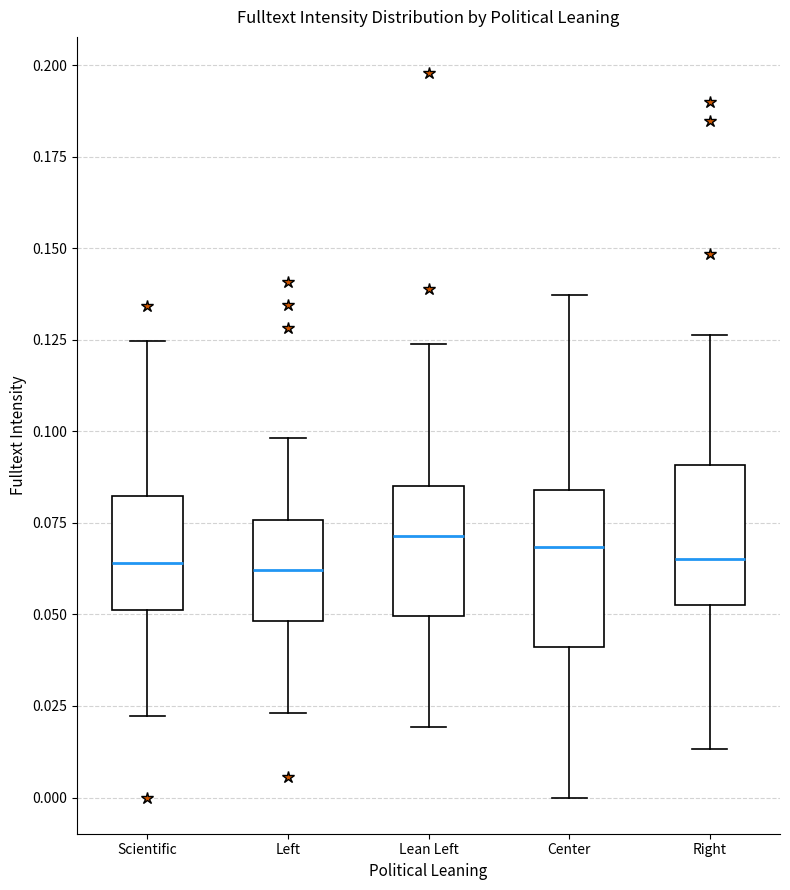

Reading left to right, read every box against the y-axis: the position of its median line, the range the box covers, and the ends of its whiskers. The values are not printed on the chart, so give them approximately, as read against the axis.

Scientific: median 0.065, box 0.050 to 0.080, whiskers 0.020 to 0.125
Left: median 0.060, box 0.050 to 0.075, whiskers 0.025 to 0.100
Lean Left: median 0.070, box 0.050 to 0.085, whiskers 0.020 to 0.125
Center: median 0.070, box 0.040 to 0.085, whiskers 0.000 to 0.135
Right: median 0.065, box 0.055 to 0.090, whiskers 0.015 to 0.125